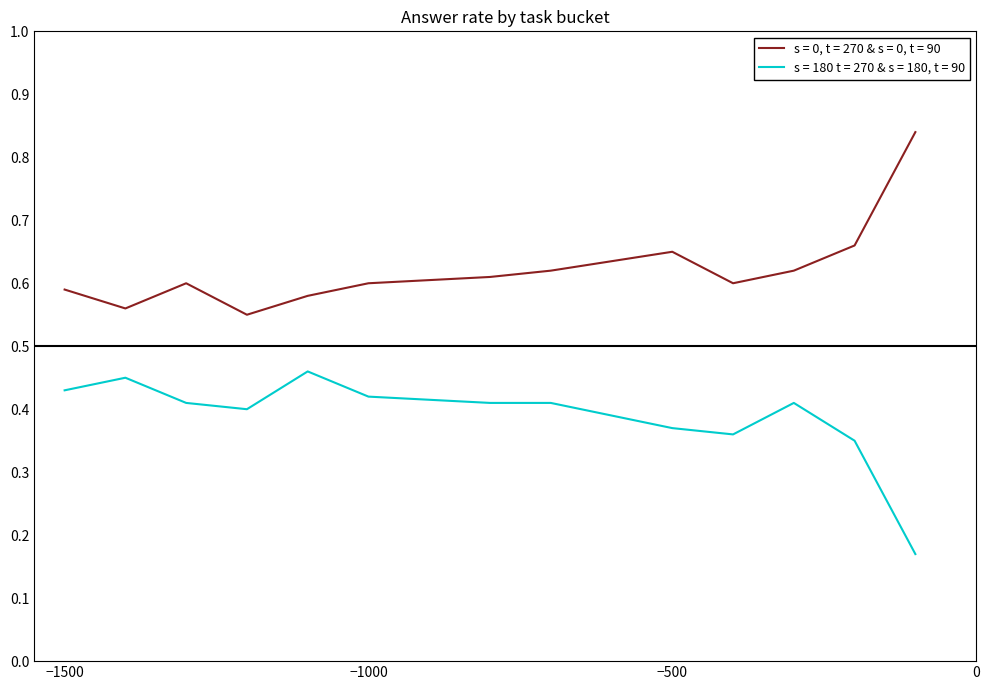

Rank the series by their average value, from highest to lowest.

s = 0, t = 270 & s = 0, t = 90, s = 180 t = 270 & s = 180, t = 90